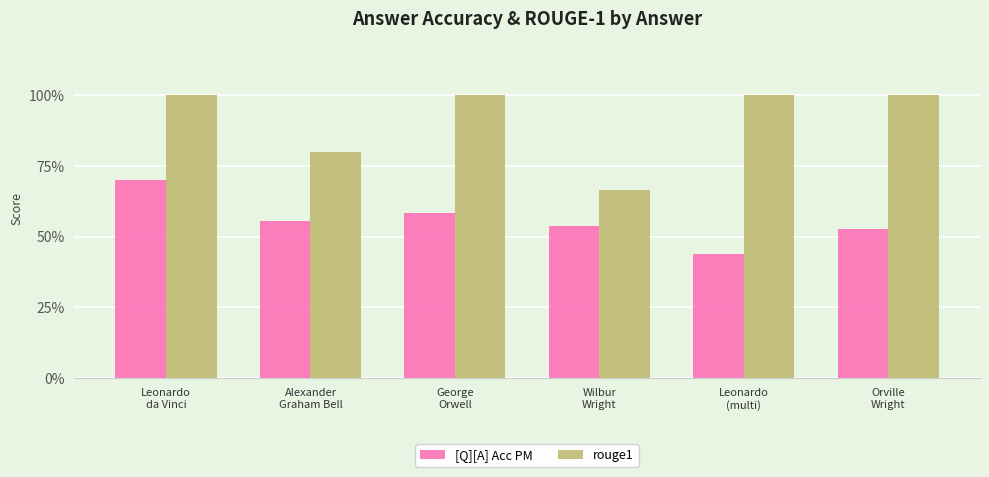

Rank the series by their maximum value, from lowest to highest.

[Q][A] Acc PM, rouge1